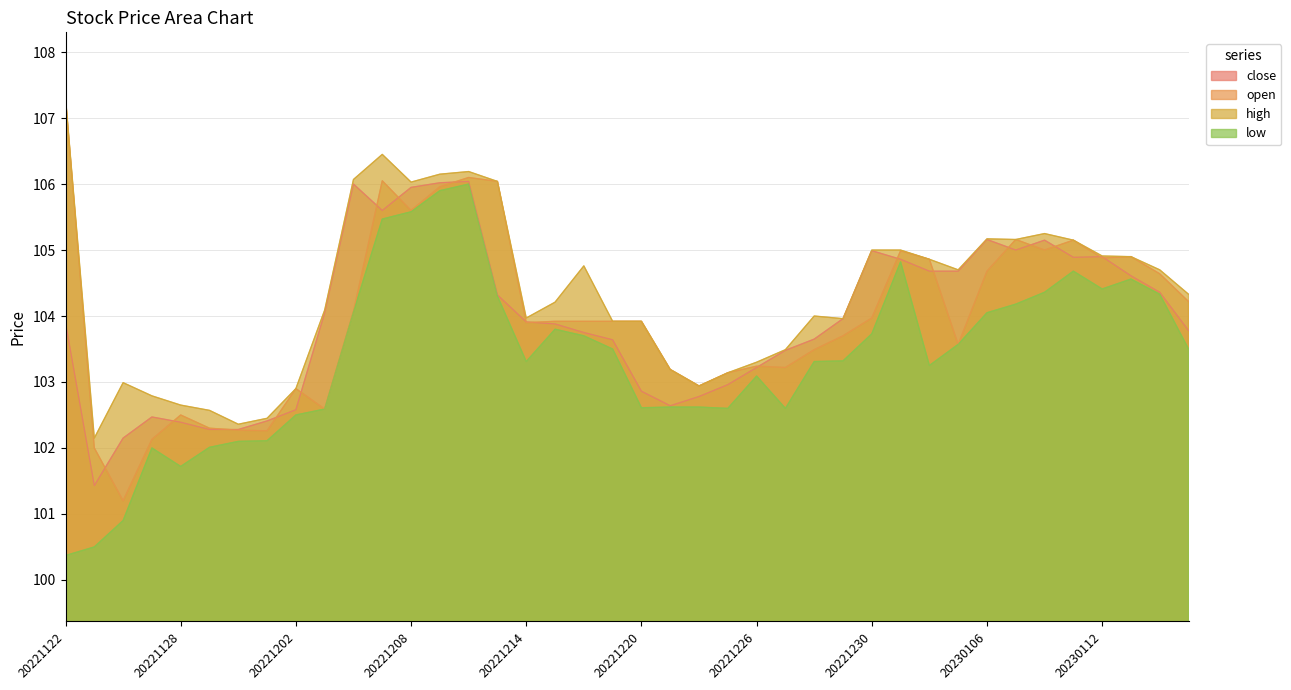

What are all the series names shown in the legend?

close, open, high, low